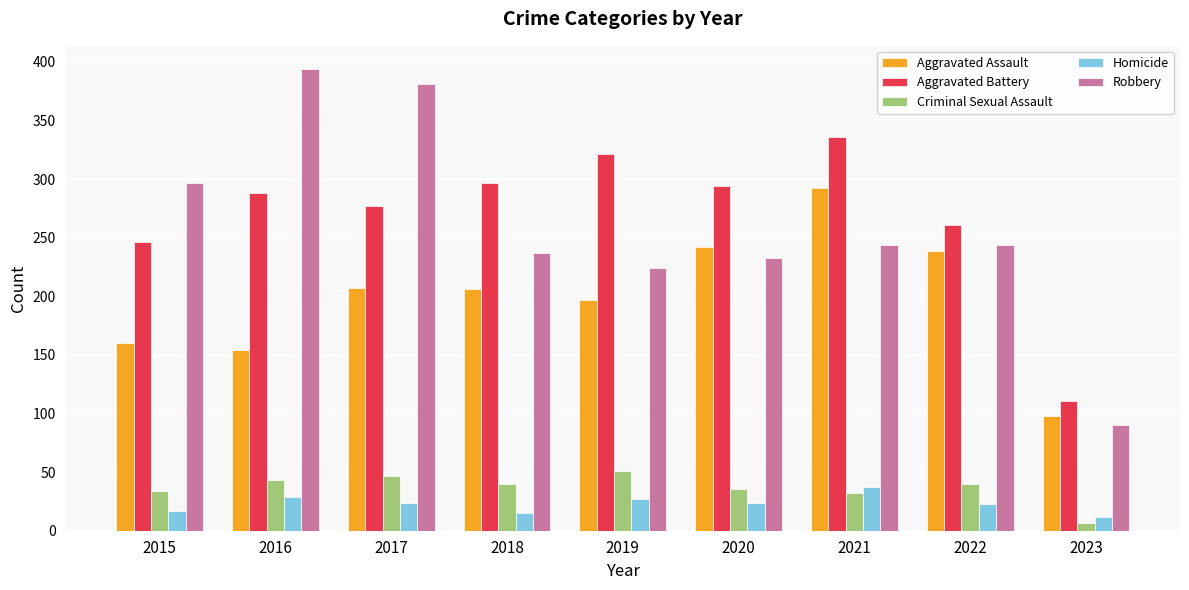

Count the number of data series in this chart.

5